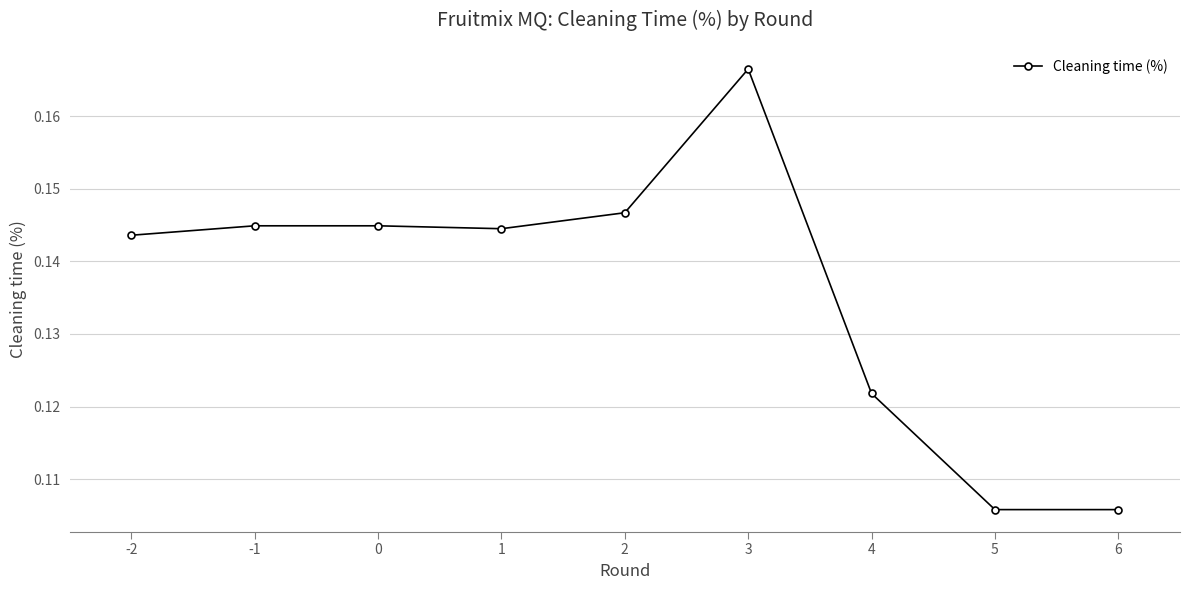

At which category does the chart reach its peak across all series?

3